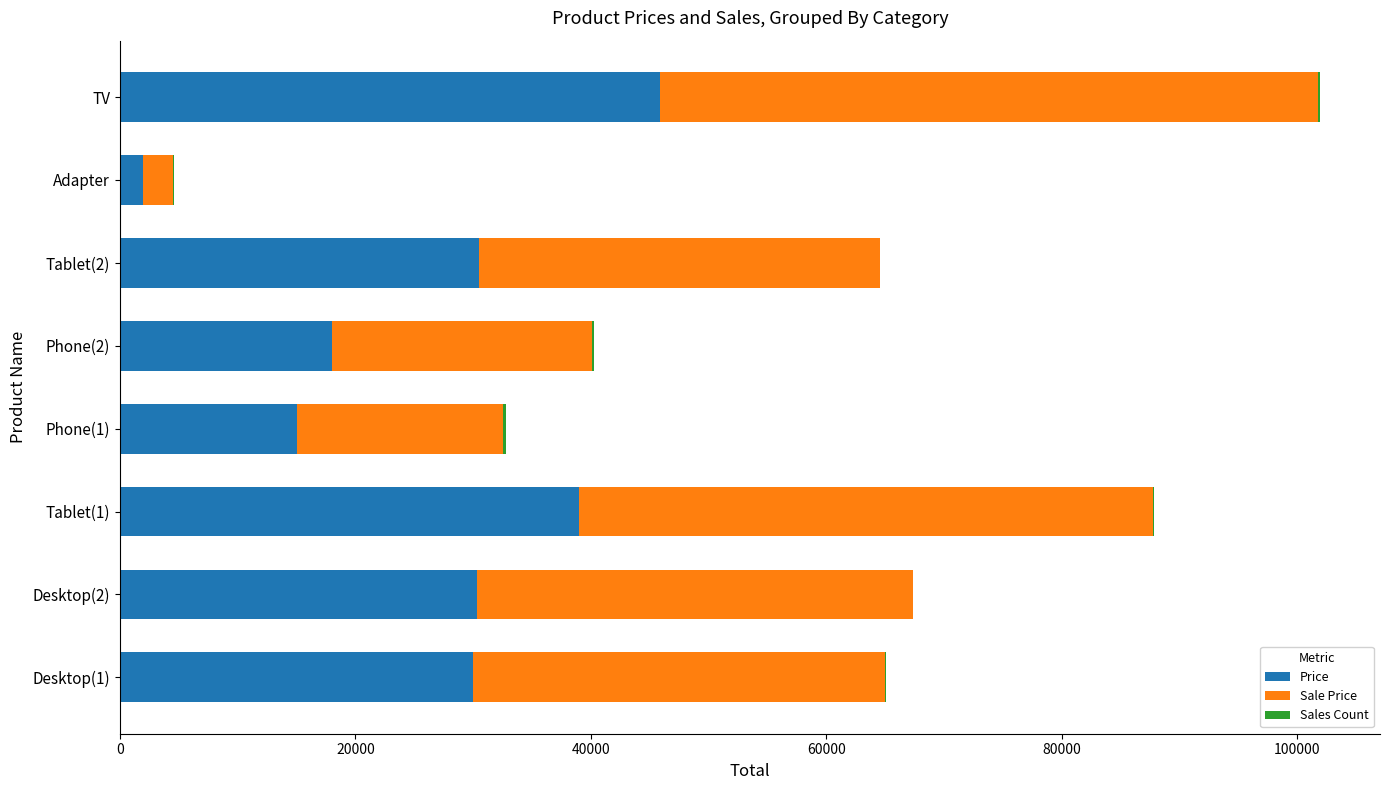

Which category has the highest value in the Price series?

TV